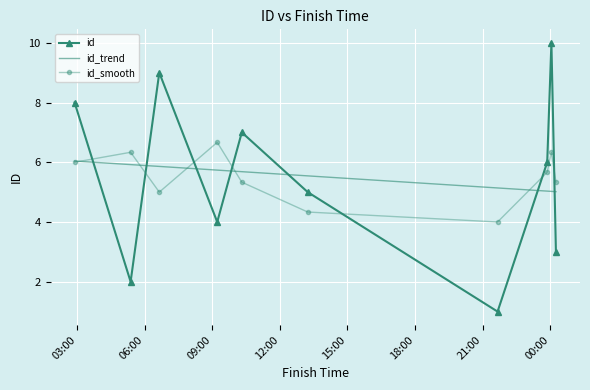

True or false: id_smooth has more than 0 interior local peaks.

True